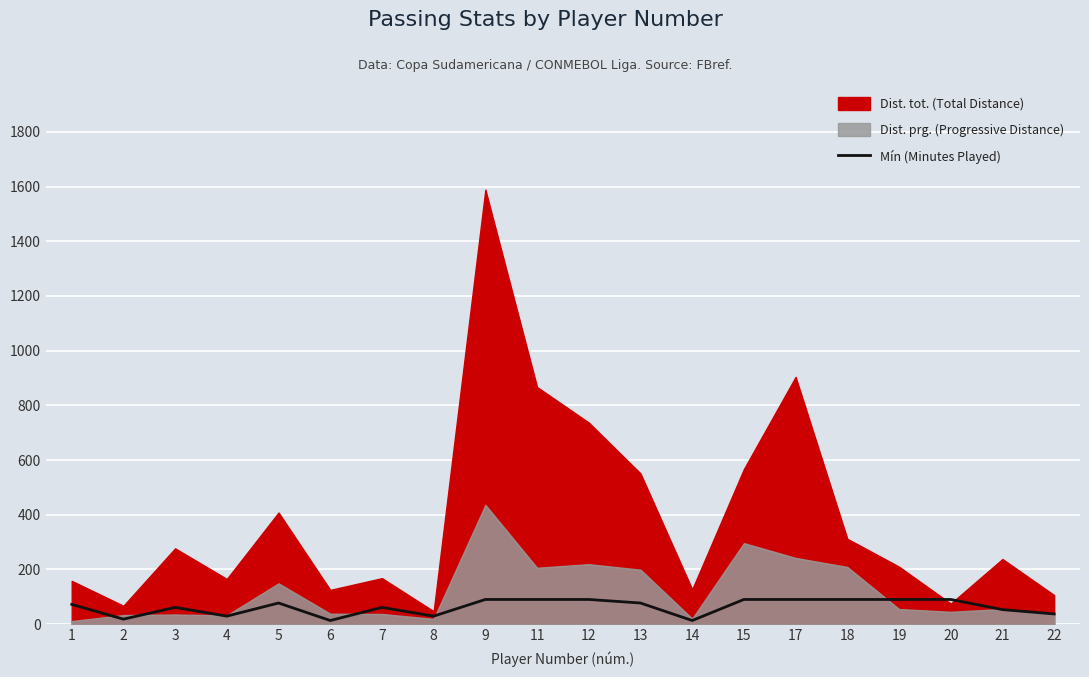

What is the minimum value shown in the chart?

13